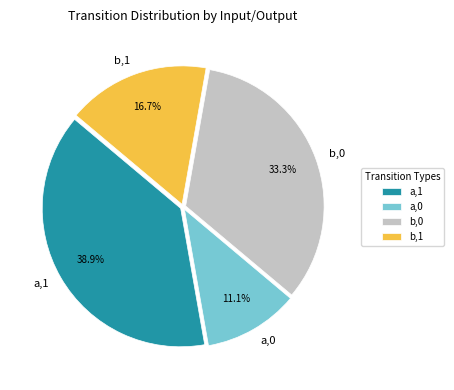

Between a,0 and b,1, which is larger?

b,1